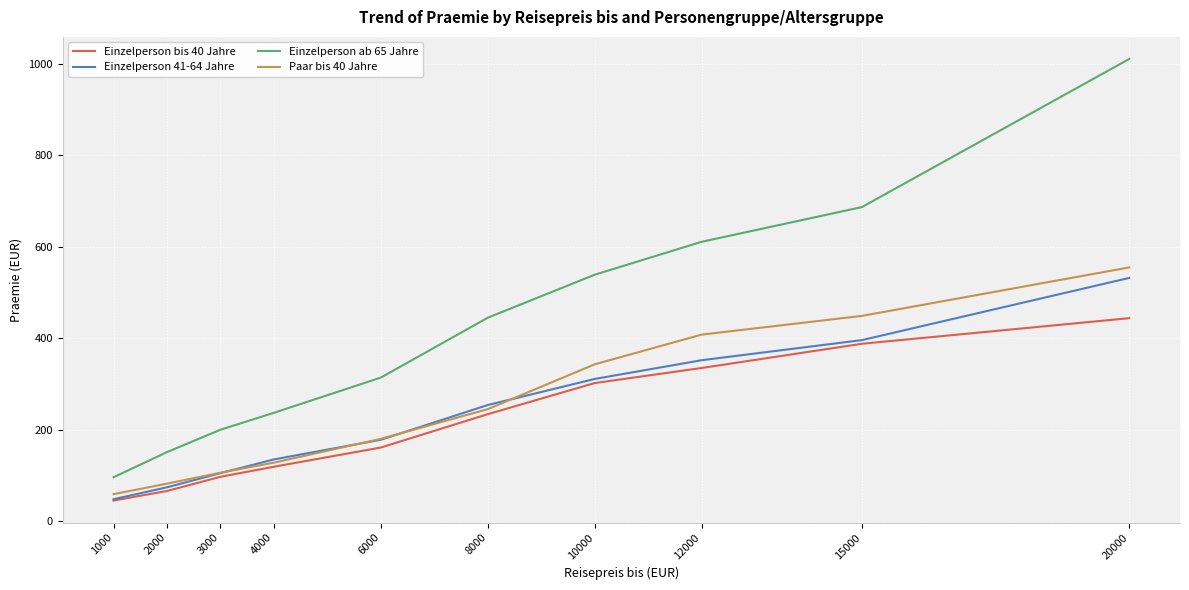

Which label corresponds to the largest value in the chart?

20000